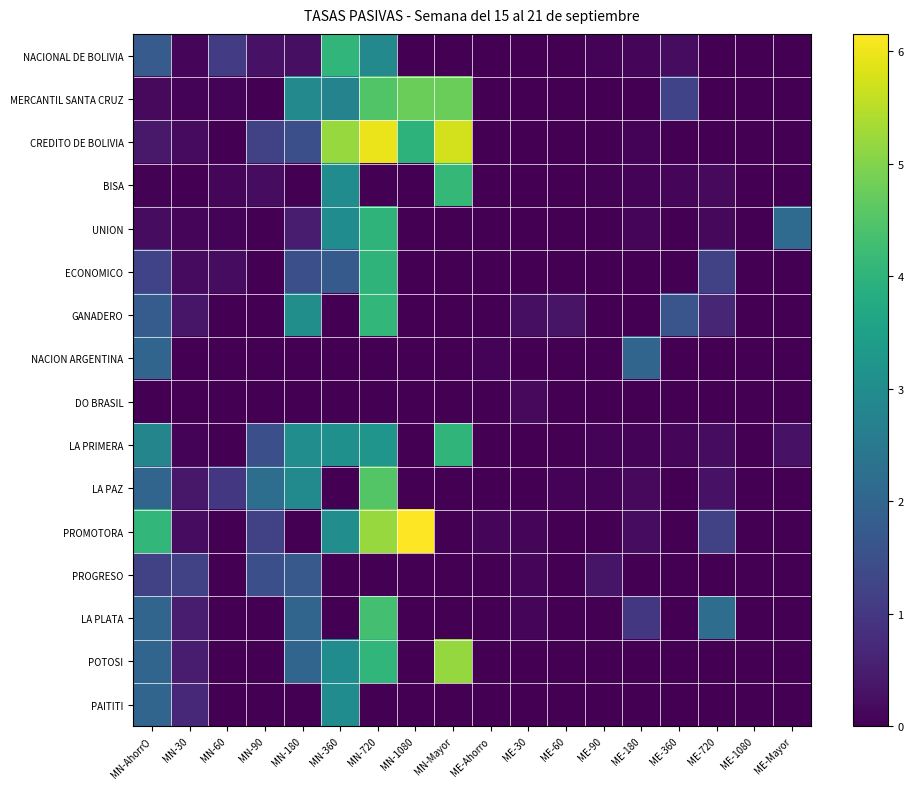

Reading left to right, what are all the values shown in this chart?

NACIONAL DE BOLIVIA: MN-AhorrO=1.8	MN-30=0.1	MN-60=1.1	MN-90=0.3	MN-180=0.2	MN-360=4.1	MN-720=2.9	MN-1080=0.0	MN-Mayor=0.0	ME-Ahorro=0.0	ME-30=0.0	ME-60=0.0	ME-90=0.1	ME-180=0.1	ME-360=0.2	ME-720=0.0	ME-1080=0.0	ME-Mayor=0.0
MERCANTIL SANTA CRUZ: MN-AhorrO=0.2	MN-30=0.0	MN-60=0.0	MN-90=0.0	MN-180=2.9	MN-360=2.8	MN-720=4.5	MN-1080=4.8	MN-Mayor=4.8	ME-Ahorro=0.0	ME-30=0.0	ME-60=0.0	ME-90=0.0	ME-180=0.0	ME-360=1.2	ME-720=0.0	ME-1080=0.0	ME-Mayor=0.0
CREDITO DE BOLIVIA: MN-AhorrO=0.4	MN-30=0.2	MN-60=0.0	MN-90=1.2	MN-180=1.5	MN-360=5.2	MN-720=6.0	MN-1080=4.0	MN-Mayor=5.7	ME-Ahorro=0.0	ME-30=0.0	ME-60=0.0	ME-90=0.0	ME-180=0.1	ME-360=0.0	ME-720=0.0	ME-1080=0.0	ME-Mayor=0.0
BISA: MN-AhorrO=0.0	MN-30=0.0	MN-60=0.1	MN-90=0.2	MN-180=0.0	MN-360=3.0	MN-720=0.0	MN-1080=0.0	MN-Mayor=4.1	ME-Ahorro=0.0	ME-30=0.0	ME-60=0.0	ME-90=0.0	ME-180=0.1	ME-360=0.1	ME-720=0.1	ME-1080=0.0	ME-Mayor=0.0
UNION: MN-AhorrO=0.2	MN-30=0.1	MN-60=0.1	MN-90=0.0	MN-180=0.5	MN-360=3.0	MN-720=4.0	MN-1080=0.0	MN-Mayor=0.0	ME-Ahorro=0.0	ME-30=0.0	ME-60=0.0	ME-90=0.0	ME-180=0.1	ME-360=0.0	ME-720=0.1	ME-1080=0.0	ME-Mayor=2.2
ECONOMICO: MN-AhorrO=1.2	MN-30=0.2	MN-60=0.2	MN-90=0.0	MN-180=1.5	MN-360=1.8	MN-720=4.0	MN-1080=0.0	MN-Mayor=0.0	ME-Ahorro=0.0	ME-30=0.0	ME-60=0.0	ME-90=0.0	ME-180=0.0	ME-360=0.0	ME-720=1.2	ME-1080=0.0	ME-Mayor=0.0
GANADERO: MN-AhorrO=1.8	MN-30=0.4	MN-60=0.0	MN-90=0.0	MN-180=3.0	MN-360=0.0	MN-720=4.1	MN-1080=0.0	MN-Mayor=0.0	ME-Ahorro=0.0	ME-30=0.3	ME-60=0.3	ME-90=0.0	ME-180=0.0	ME-360=1.6	ME-720=0.7	ME-1080=0.0	ME-Mayor=0.0
NACION ARGENTINA: MN-AhorrO=2.0	MN-30=0.0	MN-60=0.0	MN-90=0.0	MN-180=0.0	MN-360=0.0	MN-720=0.0	MN-1080=0.0	MN-Mayor=0.0	ME-Ahorro=0.1	ME-30=0.0	ME-60=0.0	ME-90=0.0	ME-180=2.0	ME-360=0.0	ME-720=0.0	ME-1080=0.0	ME-Mayor=0.0
DO BRASIL: MN-AhorrO=0.0	MN-30=0.0	MN-60=0.0	MN-90=0.0	MN-180=0.0	MN-360=0.0	MN-720=0.0	MN-1080=0.0	MN-Mayor=0.0	ME-Ahorro=0.0	ME-30=0.2	ME-60=0.0	ME-90=0.0	ME-180=0.0	ME-360=0.0	ME-720=0.0	ME-1080=0.0	ME-Mayor=0.0
LA PRIMERA: MN-AhorrO=2.8	MN-30=0.1	MN-60=0.0	MN-90=1.5	MN-180=3.0	MN-360=3.1	MN-720=3.2	MN-1080=0.0	MN-Mayor=4.0	ME-Ahorro=0.0	ME-30=0.0	ME-60=0.0	ME-90=0.0	ME-180=0.0	ME-360=0.1	ME-720=0.2	ME-1080=0.0	ME-Mayor=0.3
LA PAZ: MN-AhorrO=2.0	MN-30=0.4	MN-60=1.0	MN-90=2.2	MN-180=2.9	MN-360=0.0	MN-720=4.5	MN-1080=0.0	MN-Mayor=0.0	ME-Ahorro=0.0	ME-30=0.0	ME-60=0.1	ME-90=0.1	ME-180=0.2	ME-360=0.0	ME-720=0.3	ME-1080=0.0	ME-Mayor=0.0
PROMOTORA: MN-AhorrO=4.1	MN-30=0.2	MN-60=0.0	MN-90=1.2	MN-180=0.0	MN-360=3.0	MN-720=5.2	MN-1080=6.2	MN-Mayor=0.0	ME-Ahorro=0.1	ME-30=0.1	ME-60=0.0	ME-90=0.0	ME-180=0.2	ME-360=0.0	ME-720=1.2	ME-1080=0.0	ME-Mayor=0.0
PROGRESO: MN-AhorrO=1.2	MN-30=1.2	MN-60=0.0	MN-90=1.5	MN-180=1.7	MN-360=0.0	MN-720=0.0	MN-1080=0.0	MN-Mayor=0.0	ME-Ahorro=0.0	ME-30=0.1	ME-60=0.0	ME-90=0.4	ME-180=0.0	ME-360=0.0	ME-720=0.0	ME-1080=0.0	ME-Mayor=0.0
LA PLATA: MN-AhorrO=2.0	MN-30=0.5	MN-60=0.0	MN-90=0.0	MN-180=2.0	MN-360=0.0	MN-720=4.3	MN-1080=0.0	MN-Mayor=0.0	ME-Ahorro=0.0	ME-30=0.1	ME-60=0.0	ME-90=0.0	ME-180=1.0	ME-360=0.0	ME-720=2.2	ME-1080=0.0	ME-Mayor=0.0
POTOSI: MN-AhorrO=2.0	MN-30=0.5	MN-60=0.0	MN-90=0.0	MN-180=2.0	MN-360=3.0	MN-720=4.0	MN-1080=0.0	MN-Mayor=5.2	ME-Ahorro=0.0	ME-30=0.0	ME-60=0.0	ME-90=0.0	ME-180=0.0	ME-360=0.0	ME-720=0.0	ME-1080=0.0	ME-Mayor=0.0
PAITITI: MN-AhorrO=2.0	MN-30=0.7	MN-60=0.0	MN-90=0.0	MN-180=0.0	MN-360=3.0	MN-720=0.0	MN-1080=0.0	MN-Mayor=0.0	ME-Ahorro=0.0	ME-30=0.0	ME-60=0.0	ME-90=0.0	ME-180=0.0	ME-360=0.0	ME-720=0.0	ME-1080=0.0	ME-Mayor=0.0